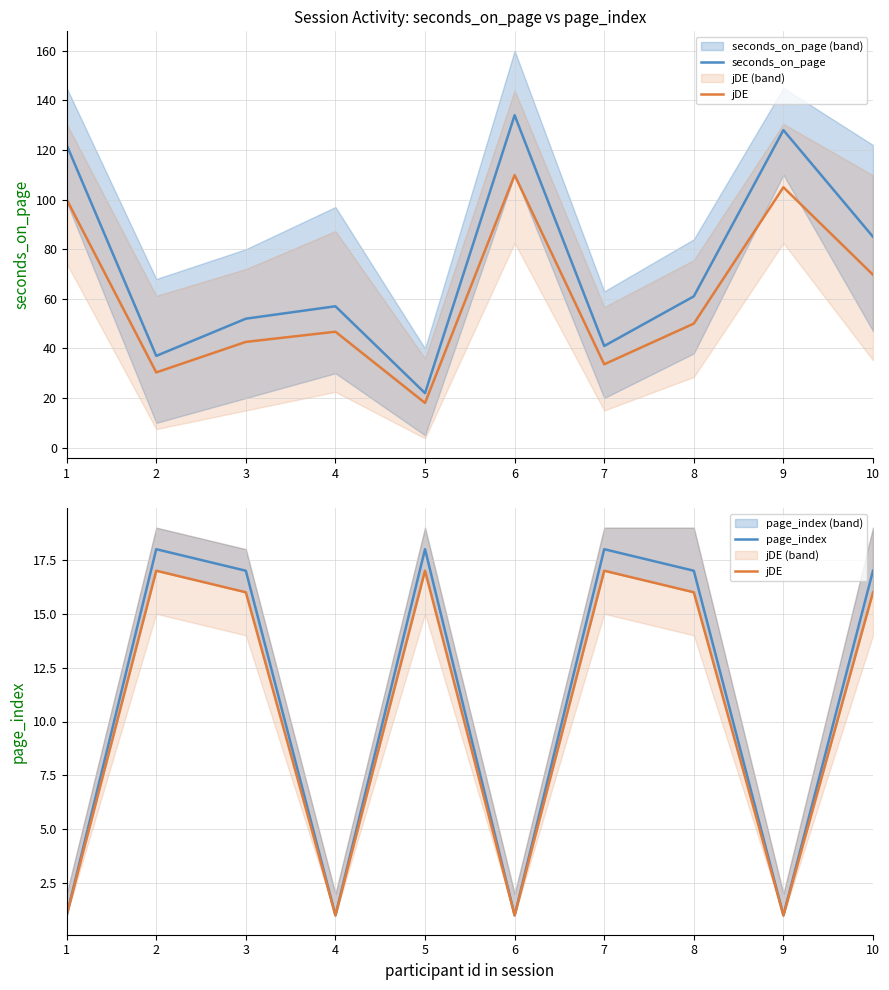

List the series in order of their peak value, lowest first.

jDE, page_index, seconds_on_page